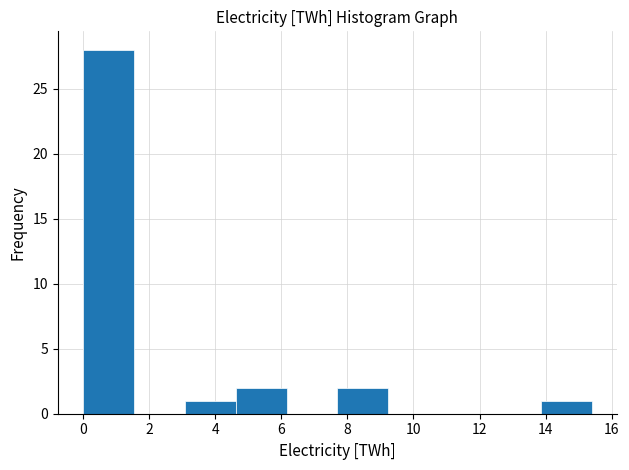

Reading left to right, list every bar in this chart as the range it spans on the x-axis followed by its height. Neither the bar edges nor the heights are printed on the chart, so give them approximately, as read against the axes.

0.0 to 1.6: 28
1.6 to 3.0: 0
3.0 to 4.6: 1
4.6 to 6.2: 2
6.2 to 7.6: 0
7.6 to 9.2: 2
9.2 to 10.8: 0
10.8 to 12.4: 0
12.4 to 13.8: 0
13.8 to 15.4: 1